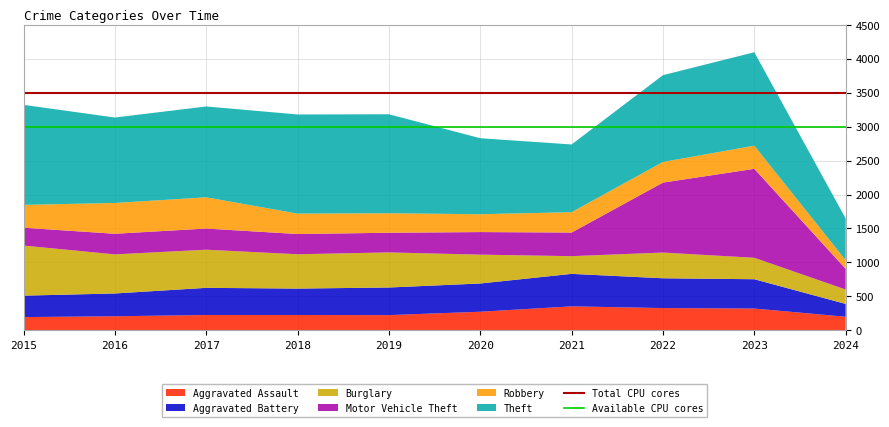

What is the total value across all series at 2020?

2830